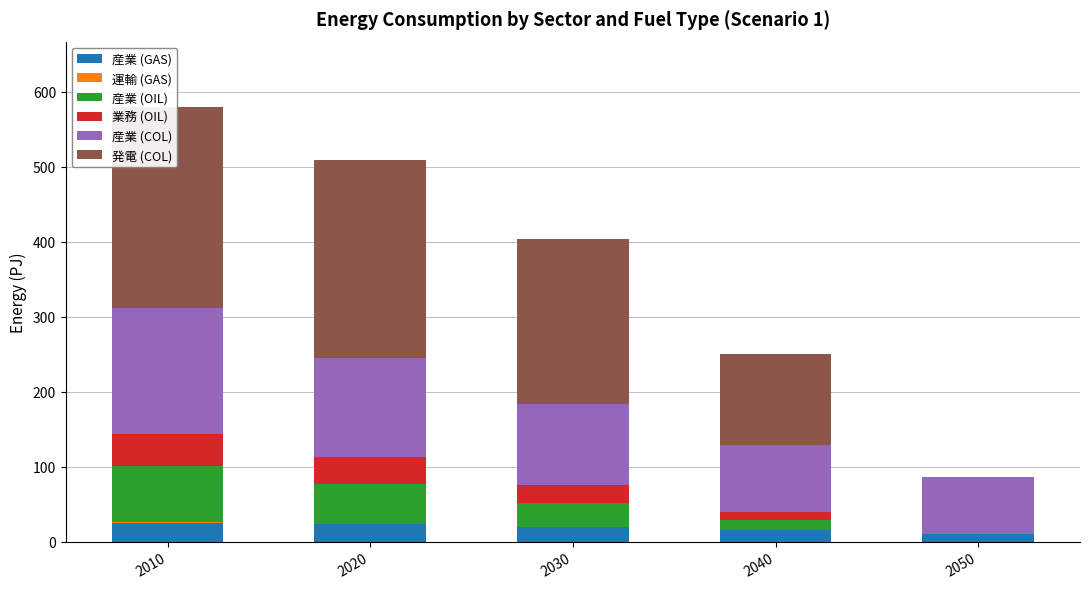

Between 2030 and 2050, which series saw the biggest shift?

発電 (COL)